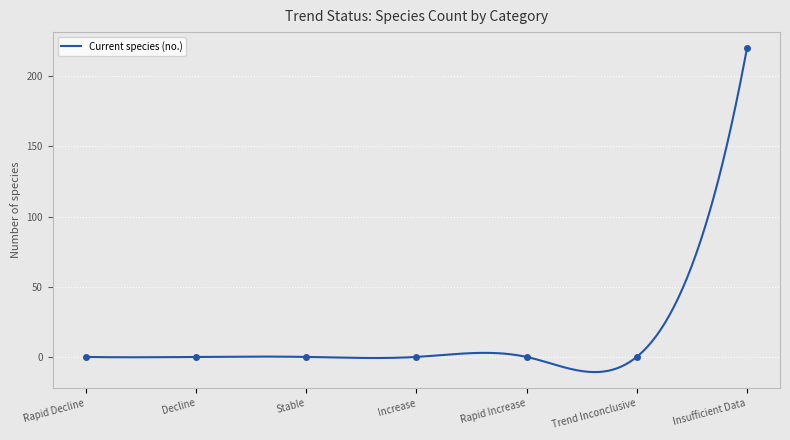

Is it true that the value at Insufficient Data is 46?

False